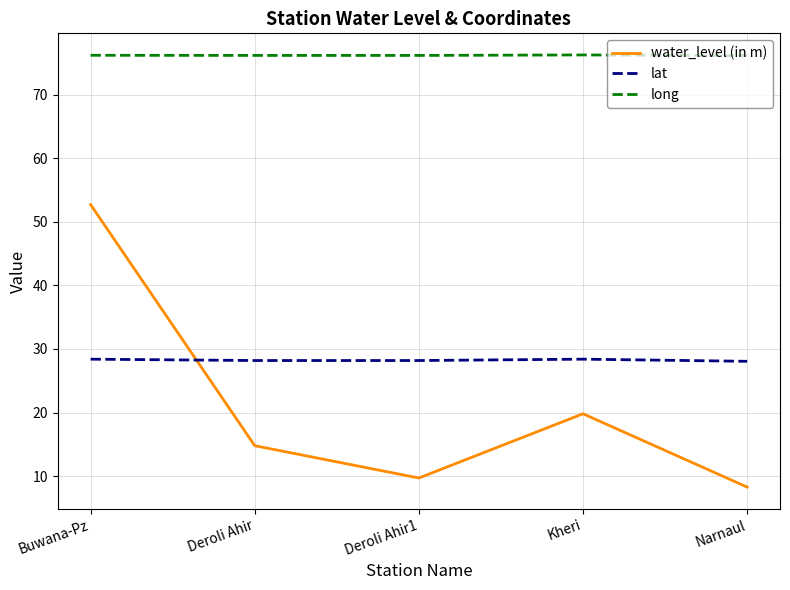

What are all the series names shown in the legend?

water_level (in m), lat, long